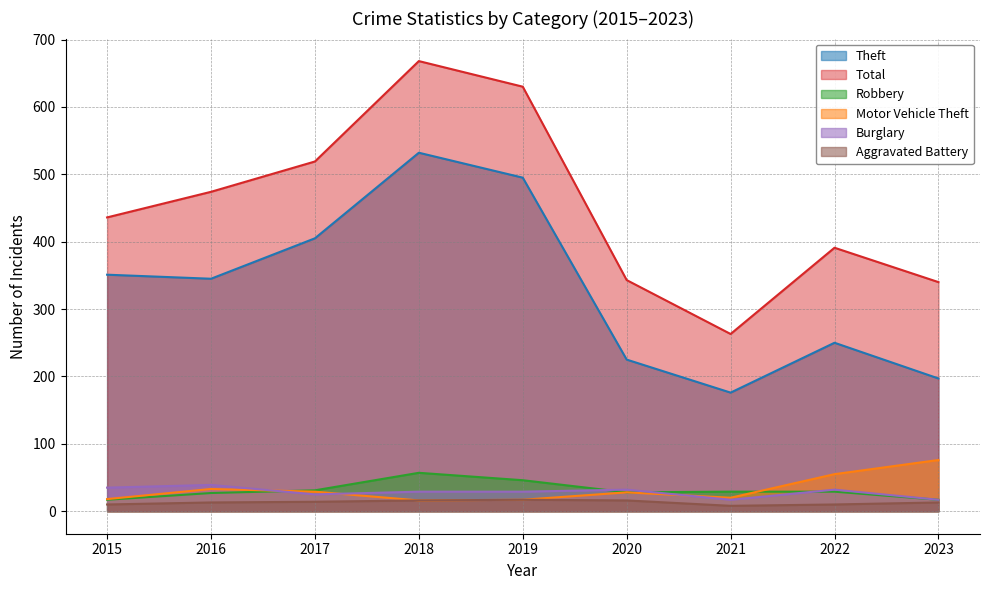

Where does the Motor Vehicle Theft series first go above 28?

2016